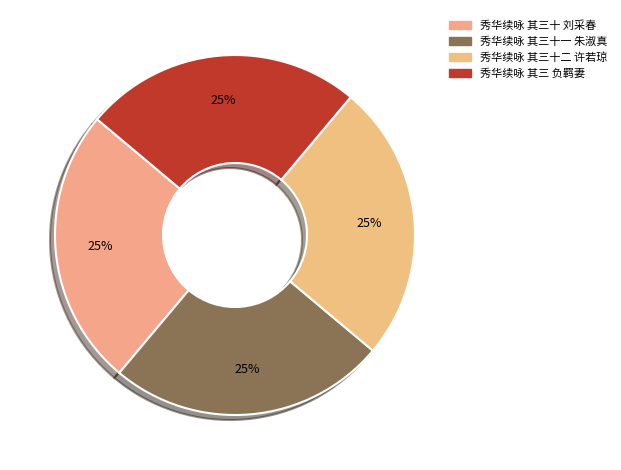

Rank the categories by value from lowest to highest.

秀华续咏 其三 负羁妻, 秀华续咏 其三十 刘采春, 秀华续咏 其三十一 朱淑真, 秀华续咏 其三十二 许若琼